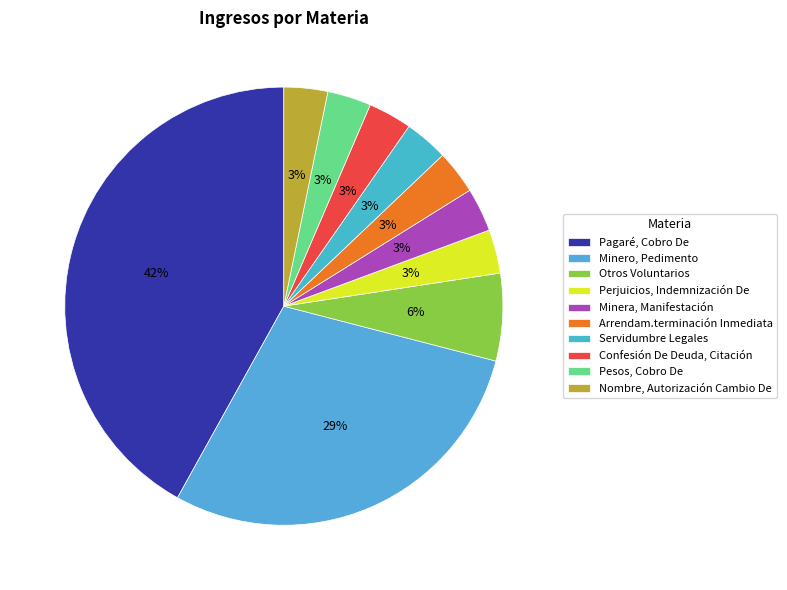

What is the total percentage of Minero, Pedimento and Servidumbre Legales?

32.3%